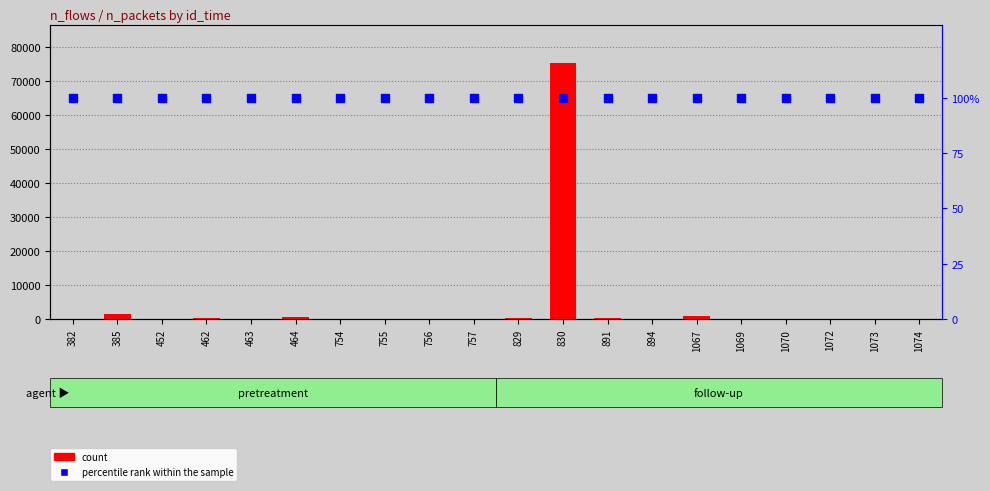

Which series contains the lowest Y value?

count